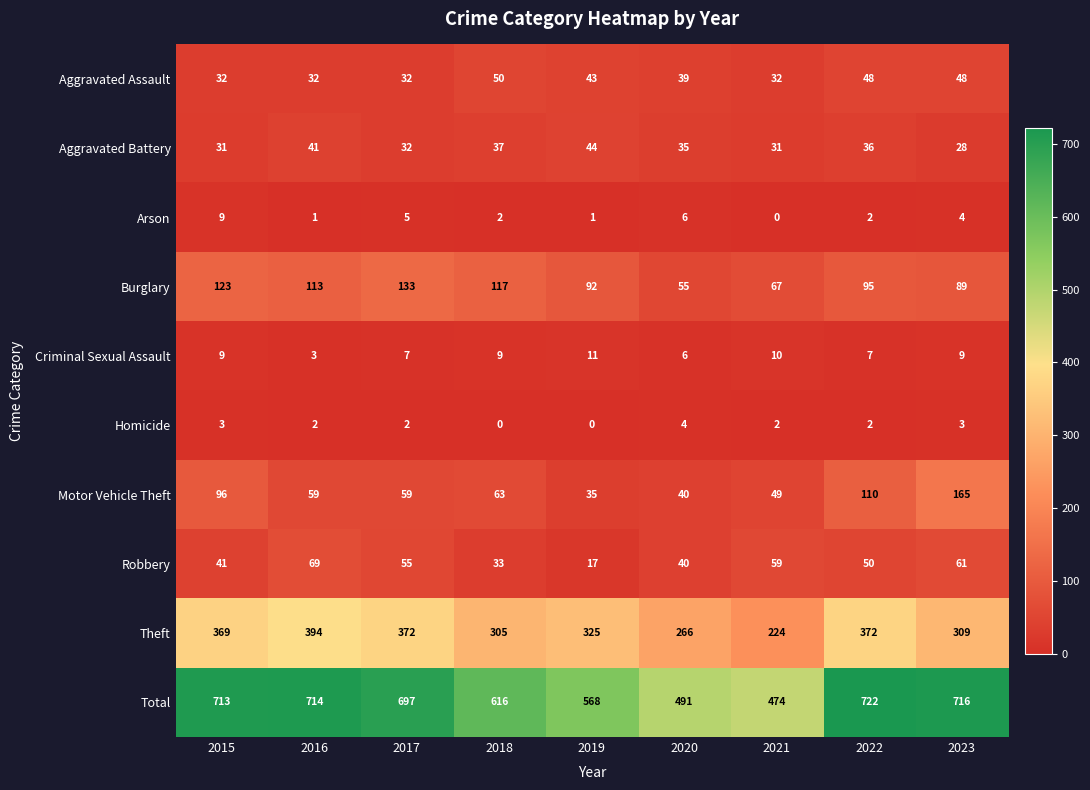

The value of Motor Vehicle Theft at 2023 is 261. True or false?

False